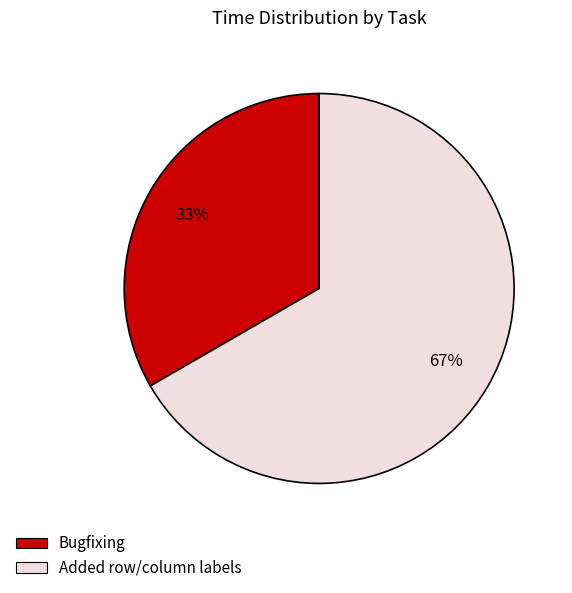

To the nearest percent, what portion does Bugfixing represent?

33%